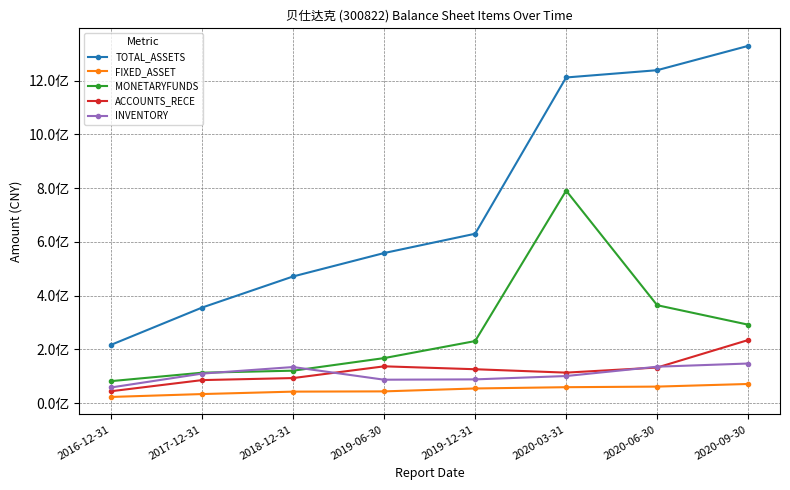

What is the lowest value of the MONETARYFUNDS series?

81907585.7